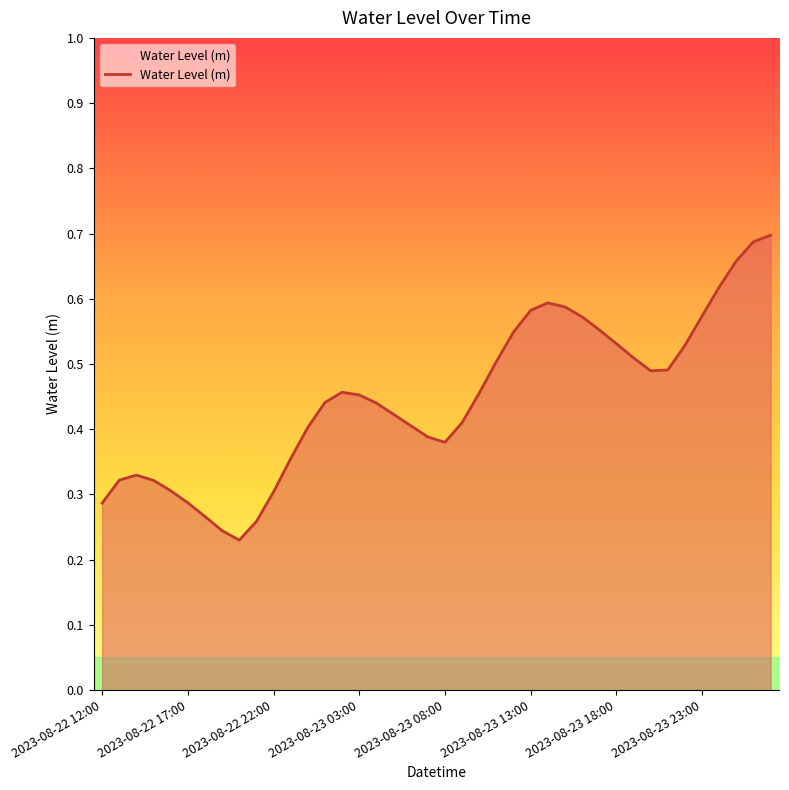

Is this an area chart (filled region under the line)?

Yes